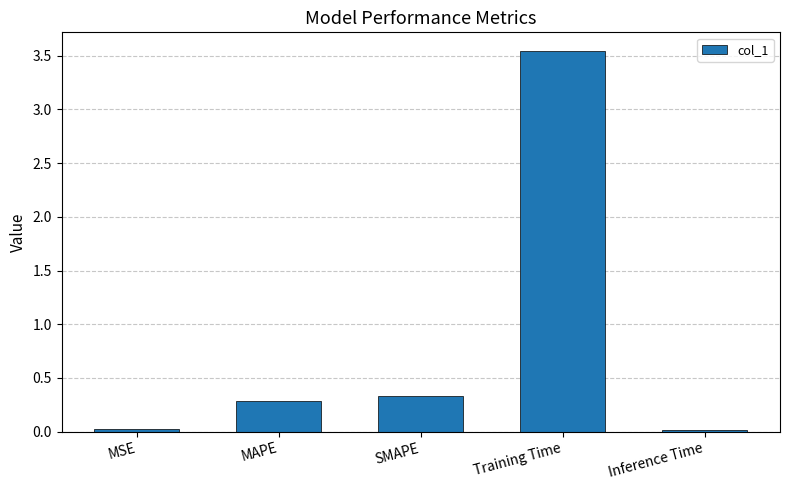

Which category has the highest value across all series?

Training Time